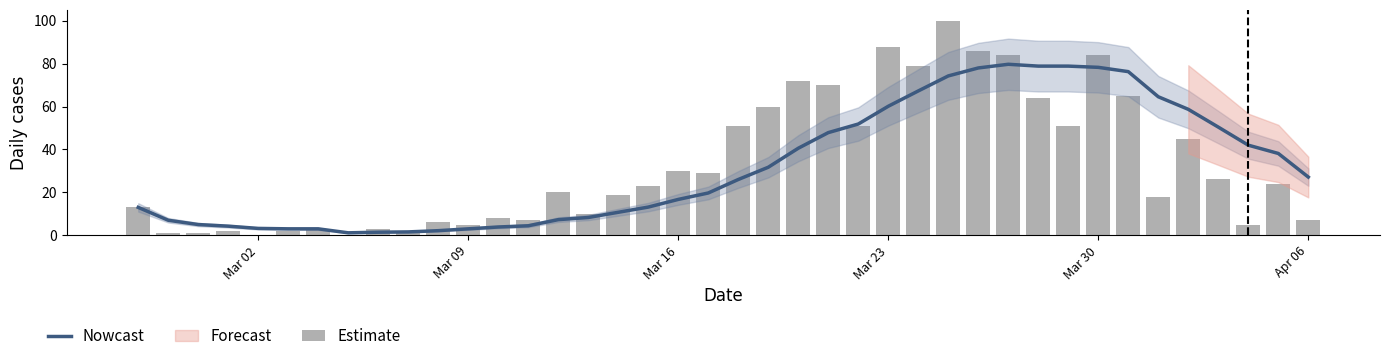

Is it true that Estimate equals 84.0 at Mar 30?

True